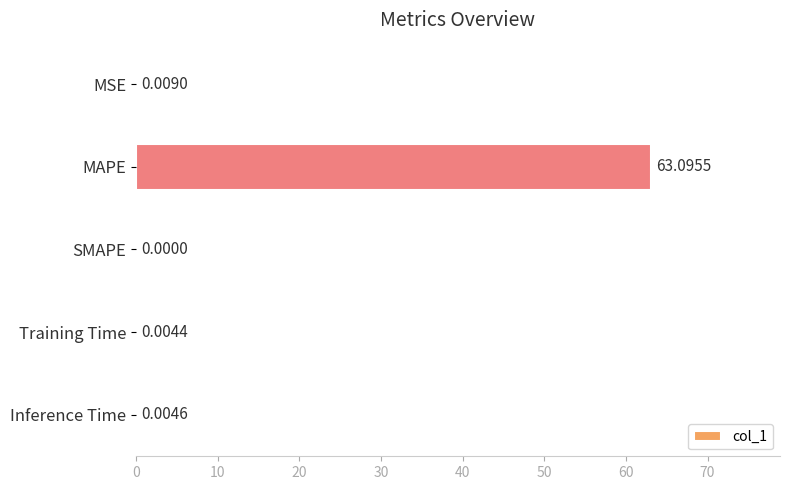

Which category has the highest value across all series?

MAPE